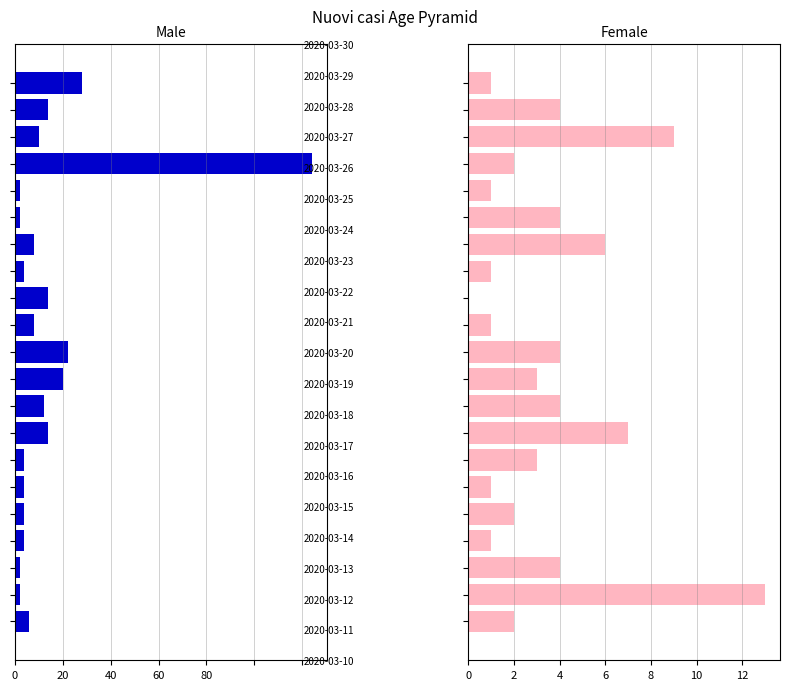

Rank the series by their average value, from highest to lowest.

Male, Female